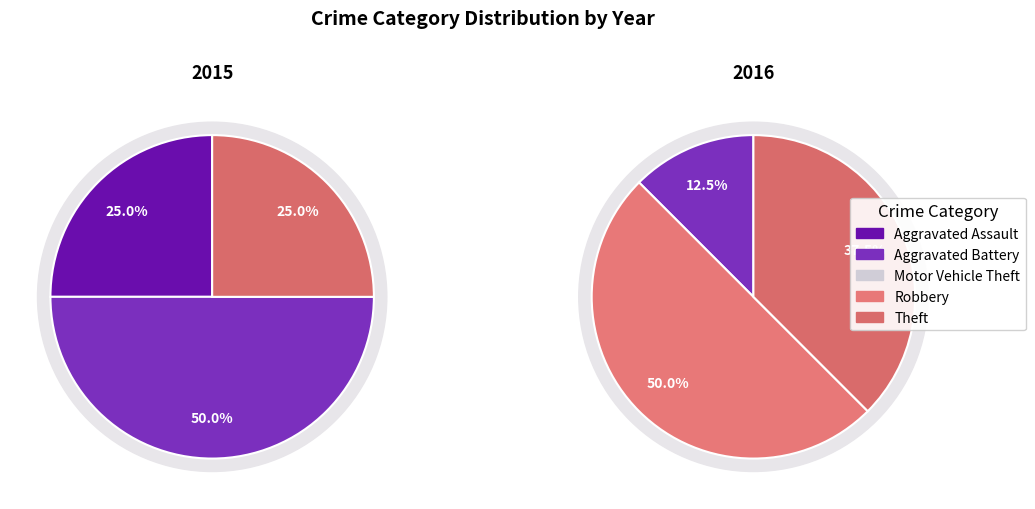

What is the largest slice in the pie chart?

Robbery